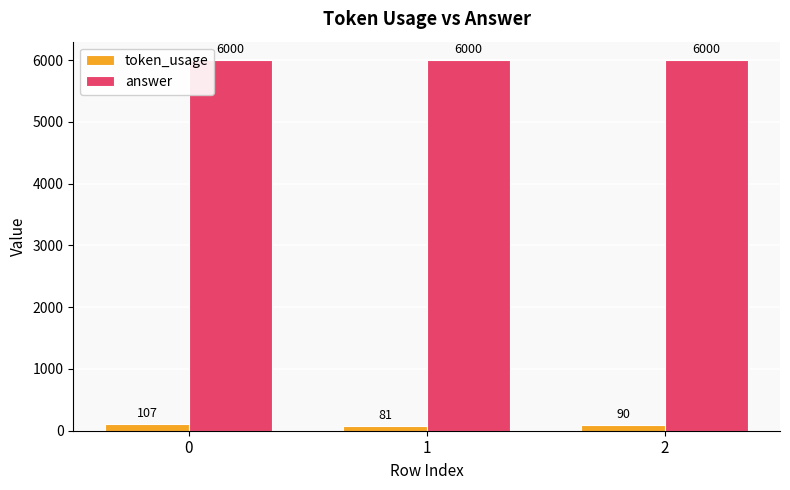

What is the minimum value shown in the chart?

81